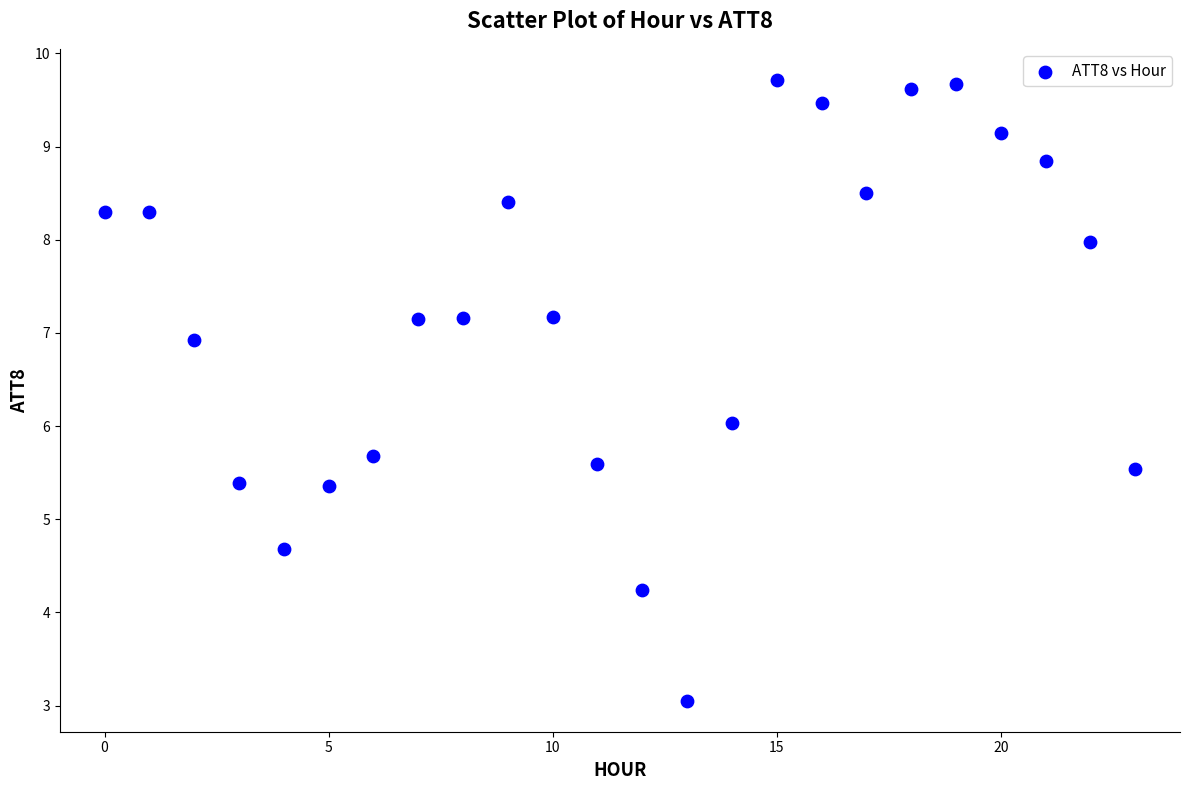

What is the range of Y values (max minus min)?

6.7